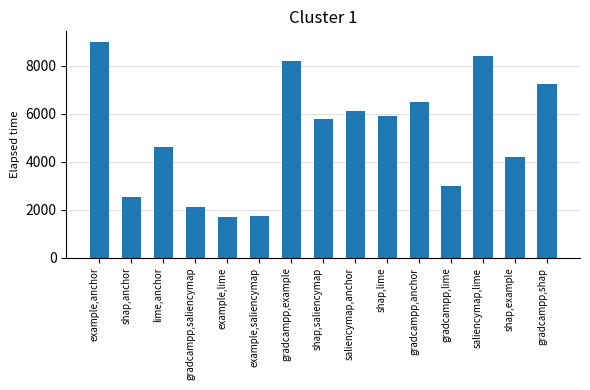

What is the difference between the maximum and minimum values?

7275